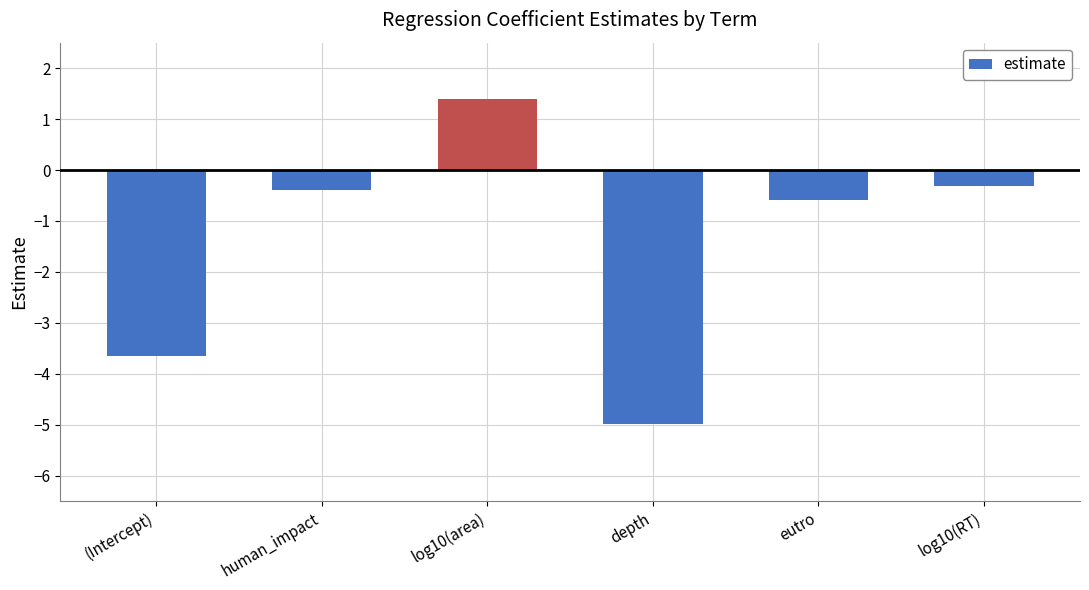

Which category has the highest value across all series?

log10(area)